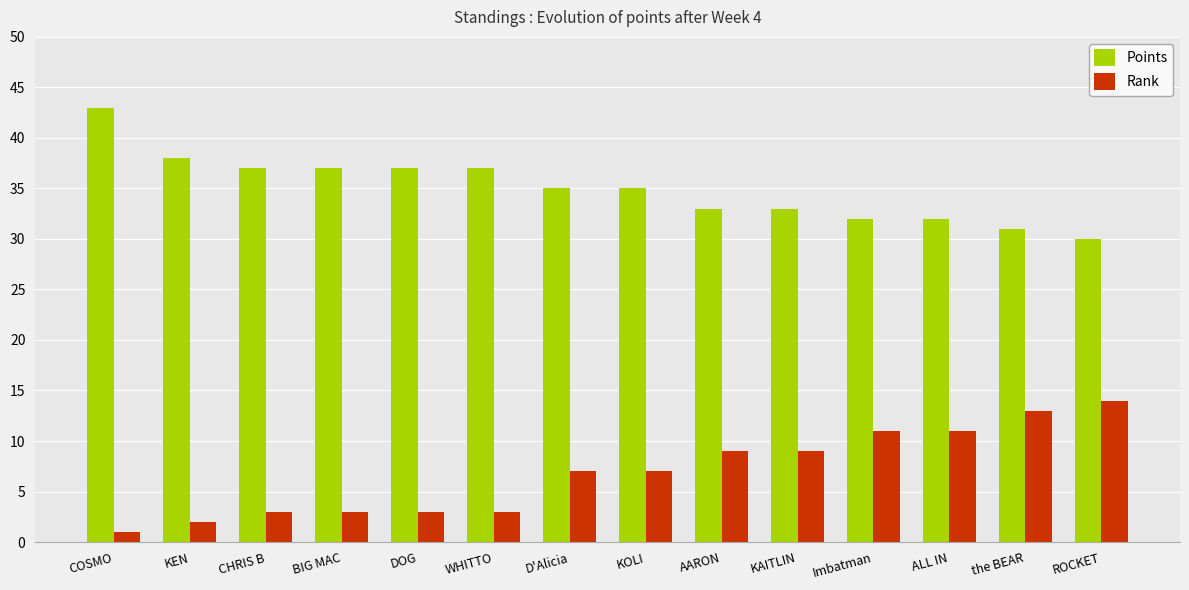

List the series in order of their overall mean, highest first.

Points, Rank